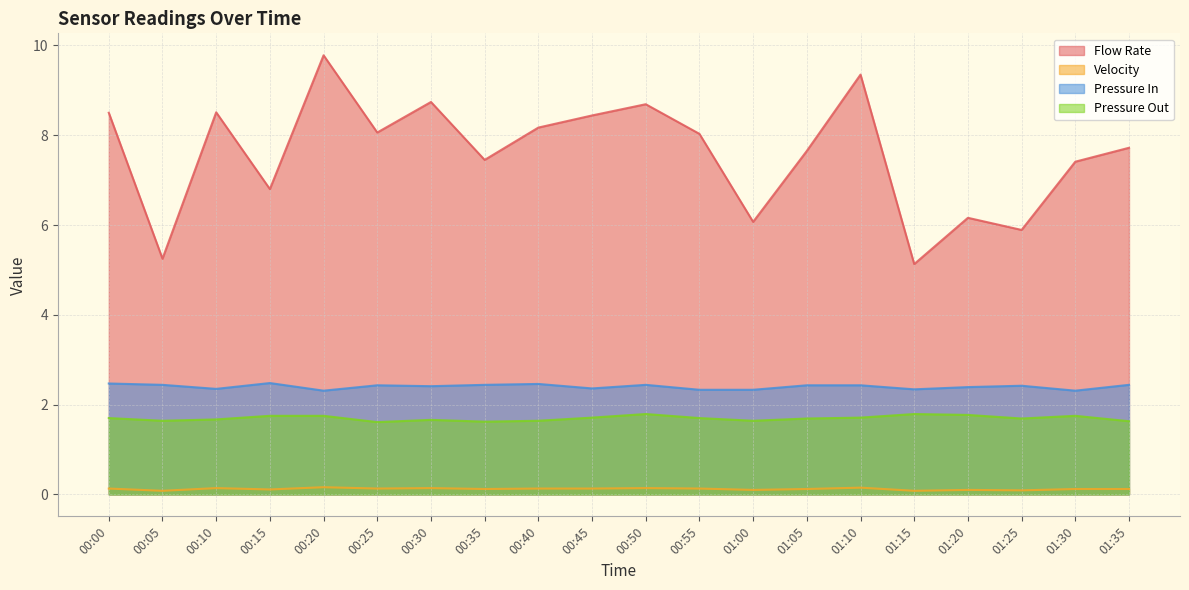

True or false: Velocity and Flow Rate cross at least once.

False